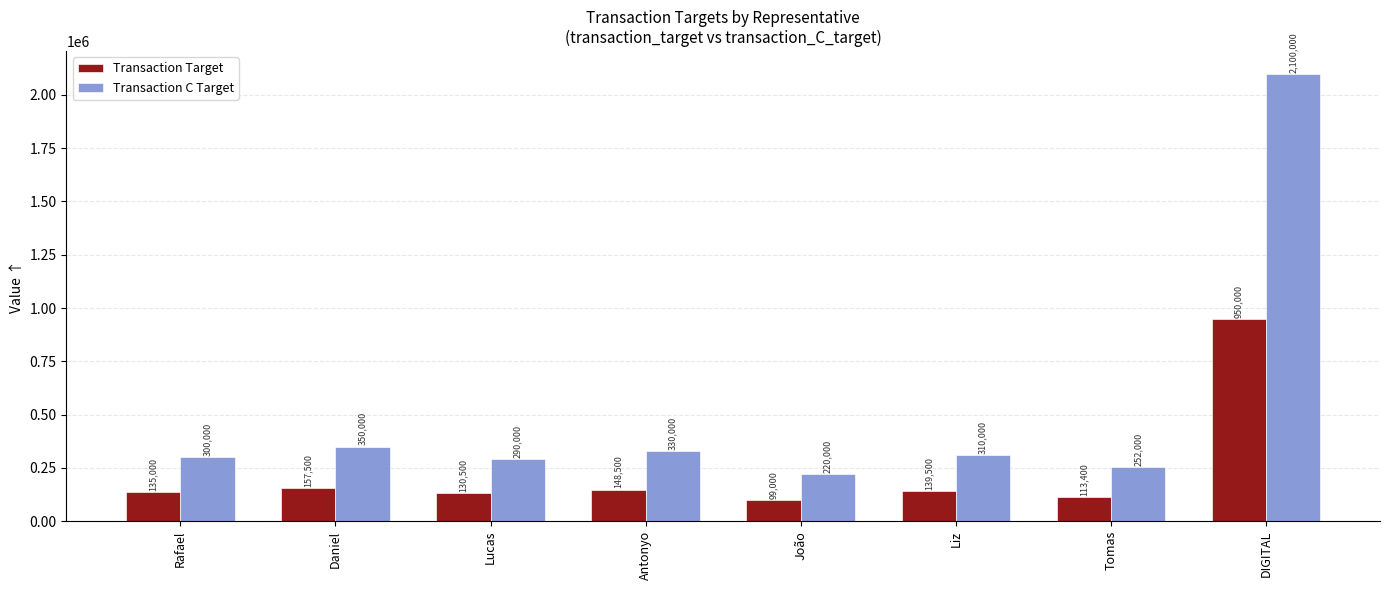

What is the spread (max minus min) of values at Antonyo?

181500